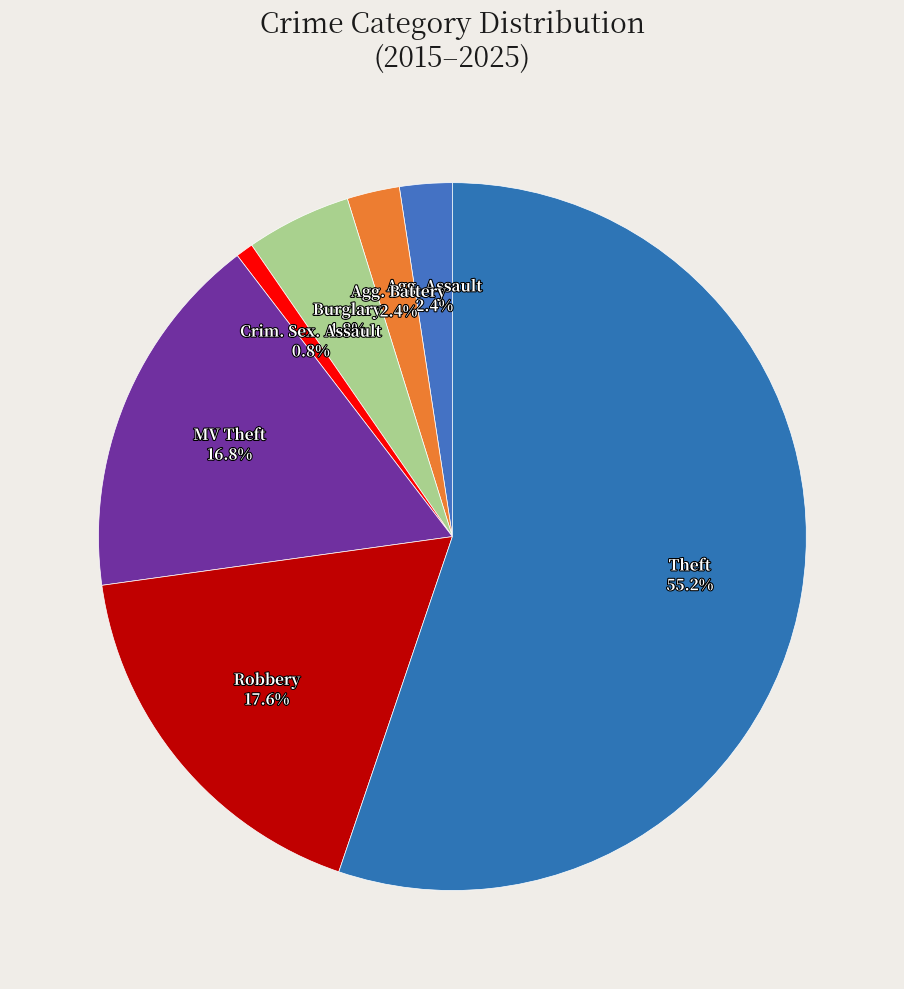

Which category has the smallest portion of the pie?

Crim. Sex. Assault